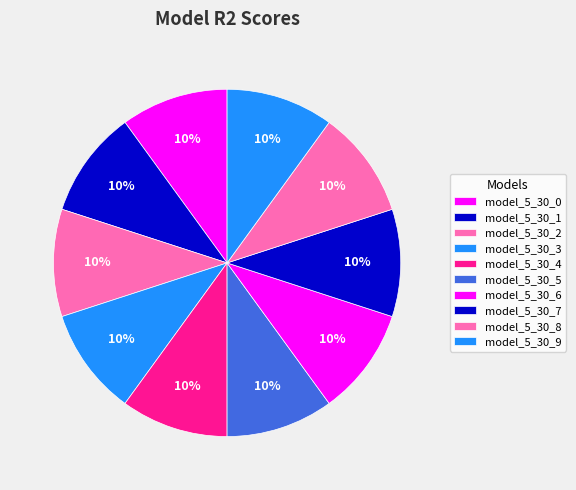

The model_5_30_2 slice represents 10% of the pie. True or false?

True